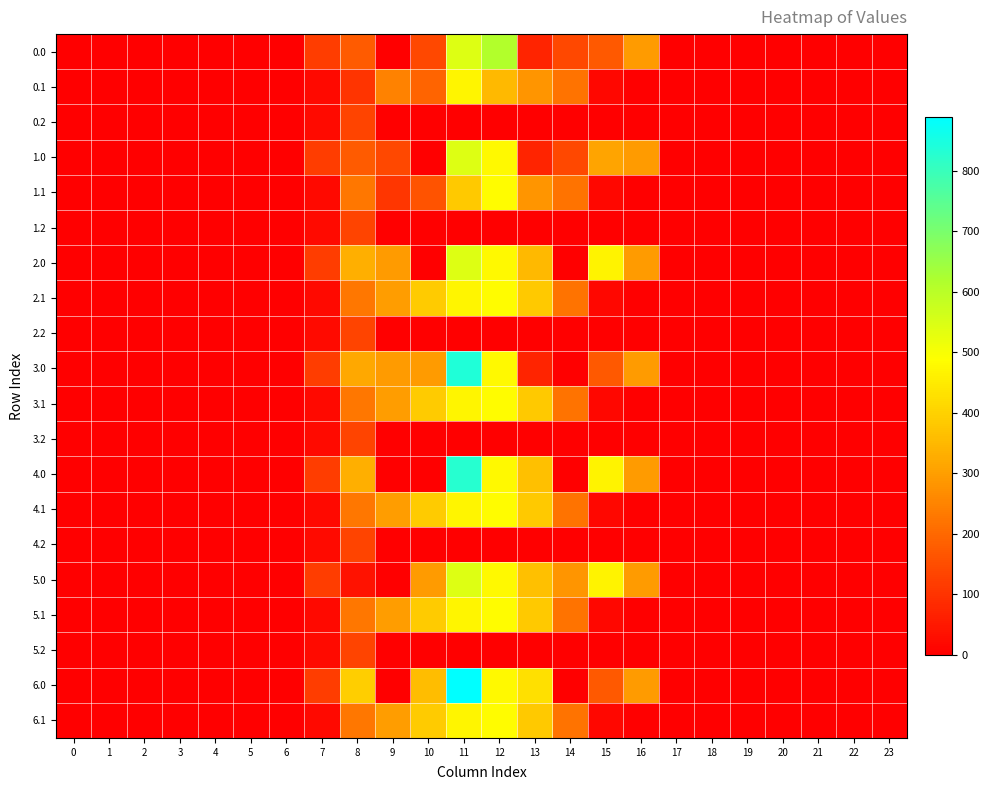

At which category is the sum across all series the highest?

11